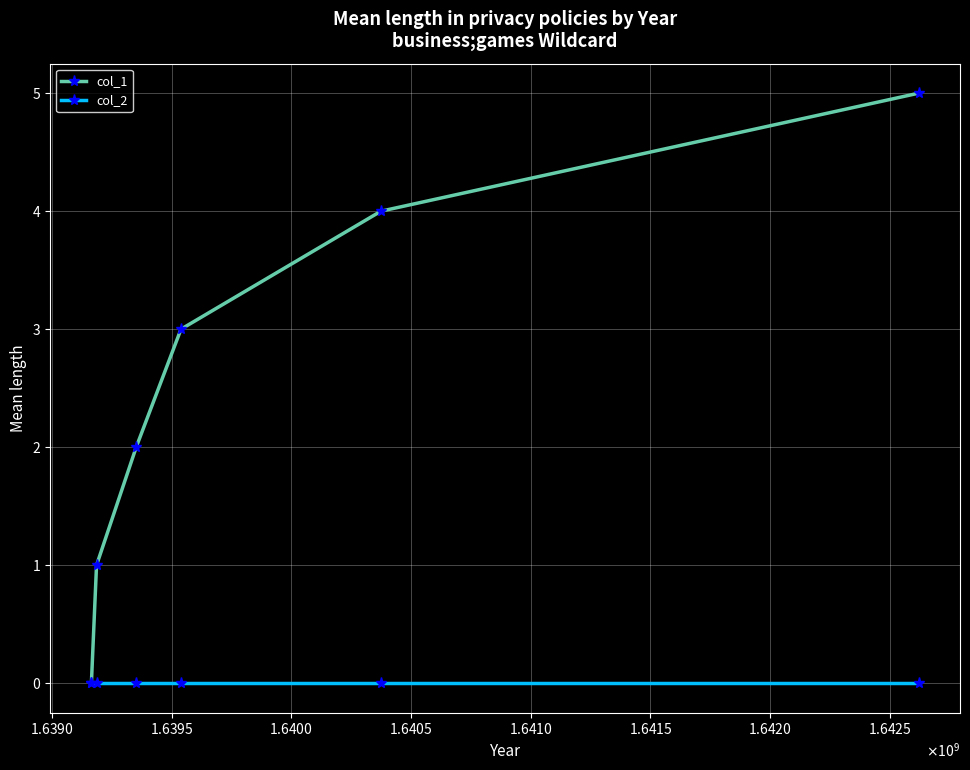

List the series in order of their peak value, highest first.

col_1, col_2